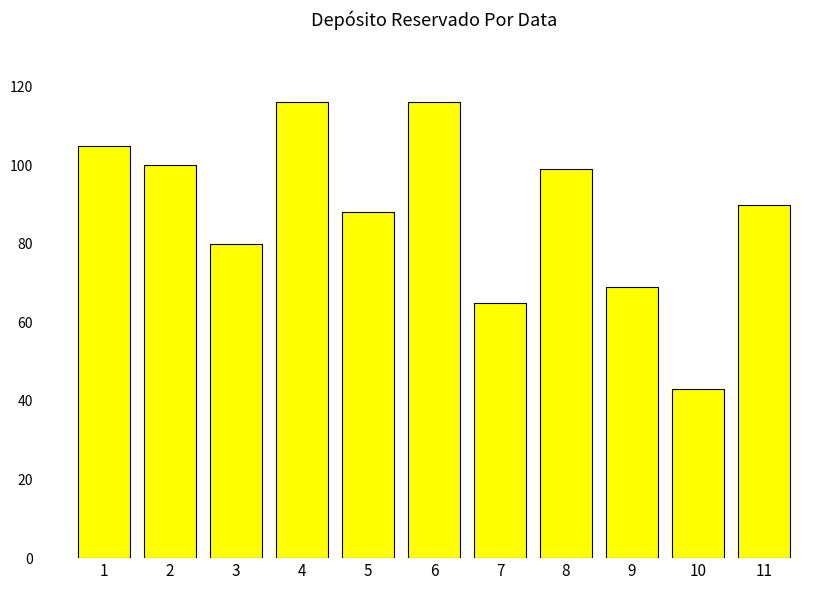

What is the sum of all values?

971